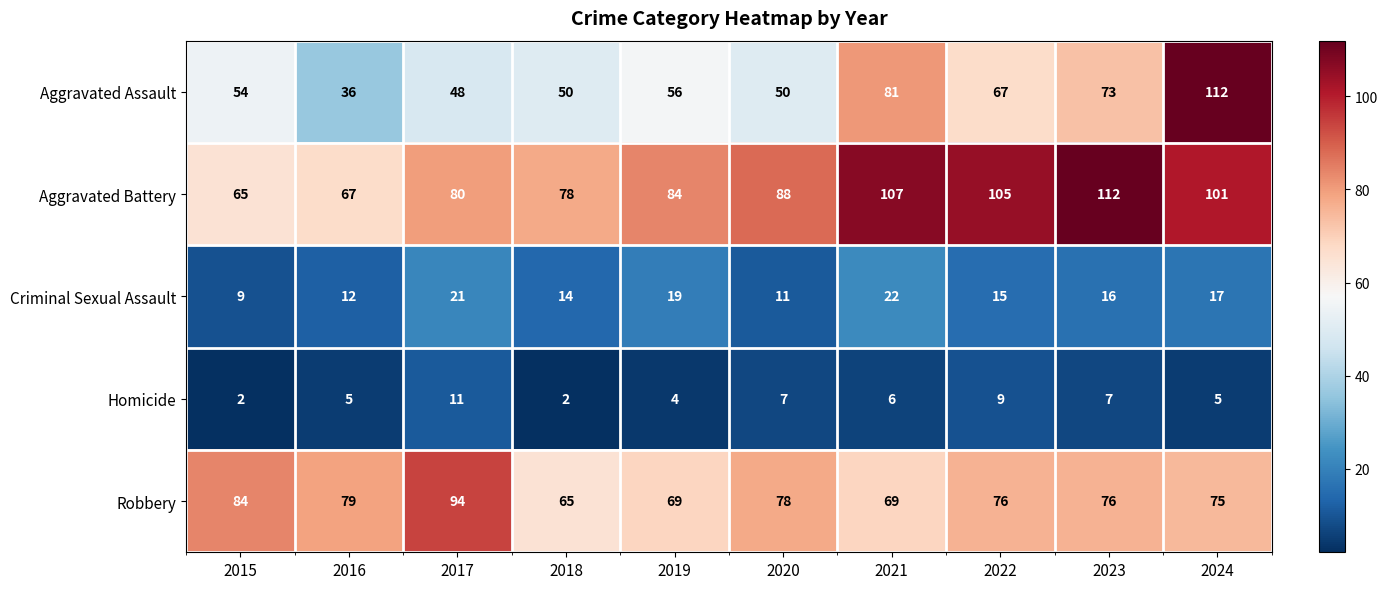

Count the Homicide values in the range 4 to 7.

6